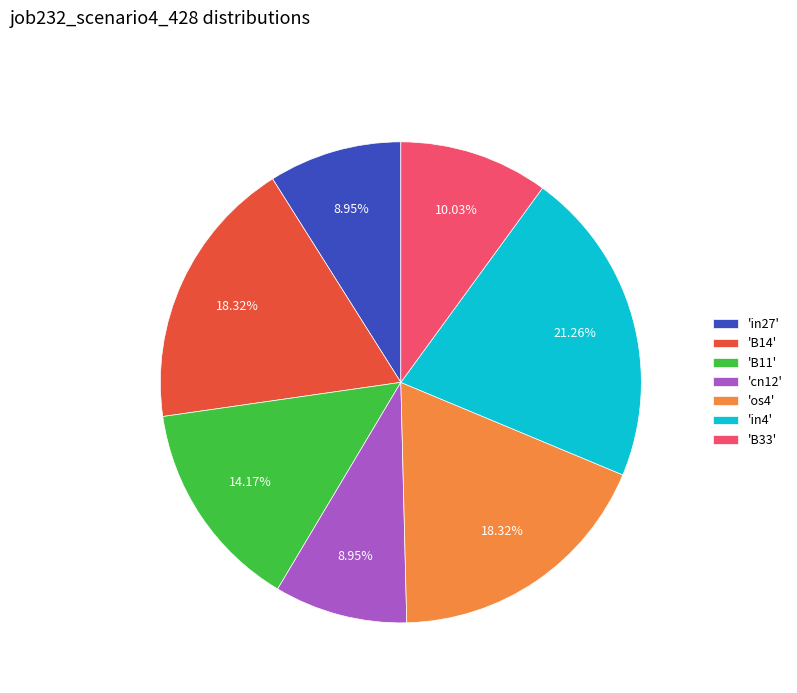

Do 'B11' and 'in4' together represent more than half of the pie?

No